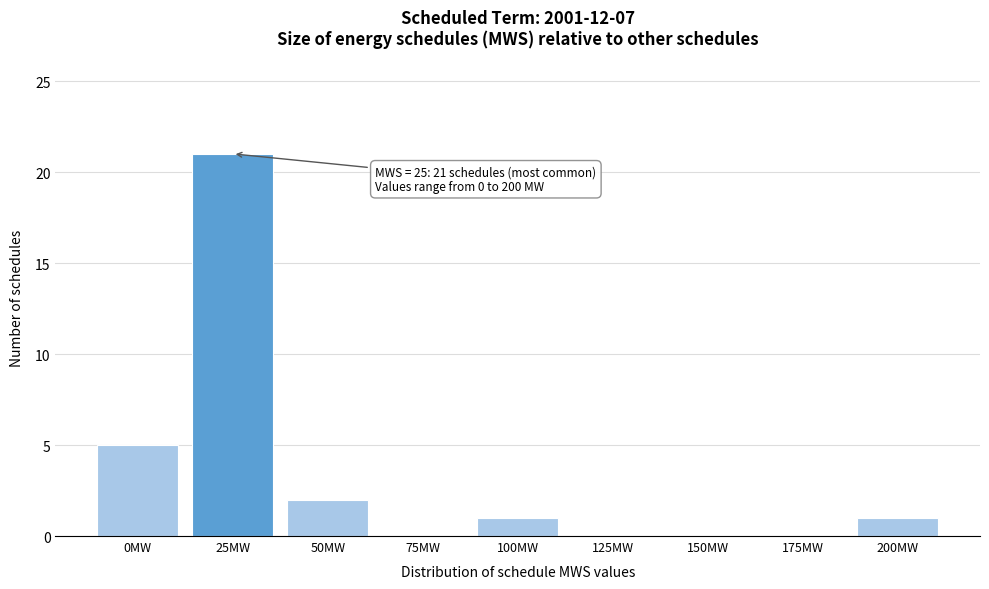

Reading left to right, extract all data points from this chart.

0MW=5	25MW=21	50MW=2	75MW=0	100MW=1	125MW=0	150MW=0	175MW=0	200MW=1